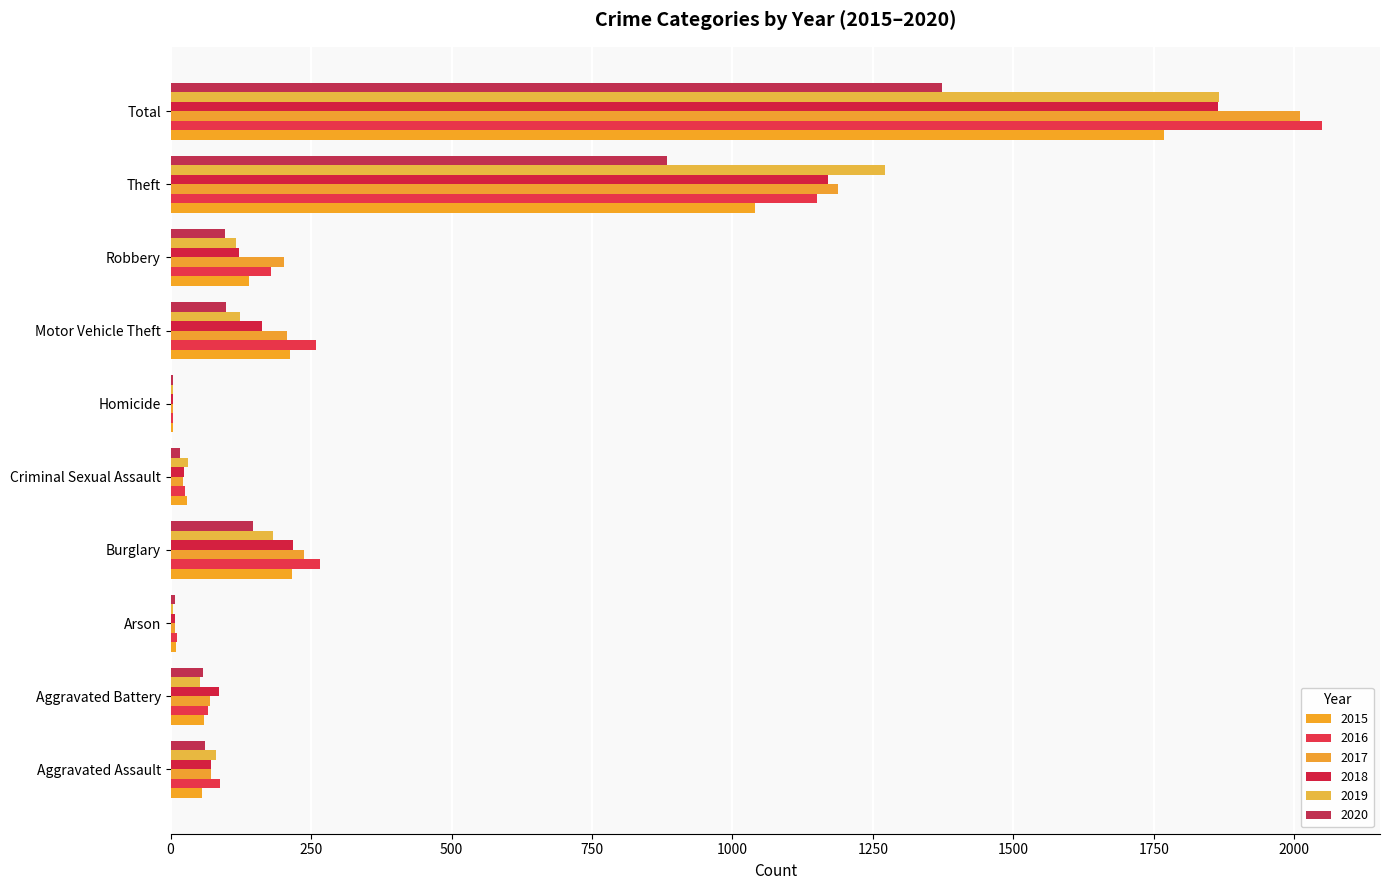

How many categories are shown in the chart?

10